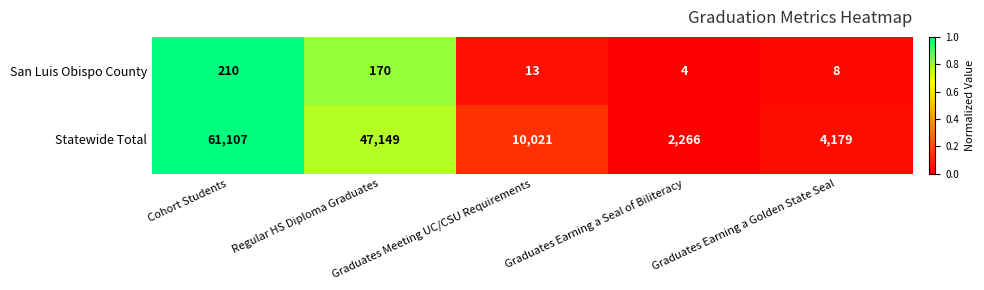

What is the maximum value for San Luis Obispo County?

210